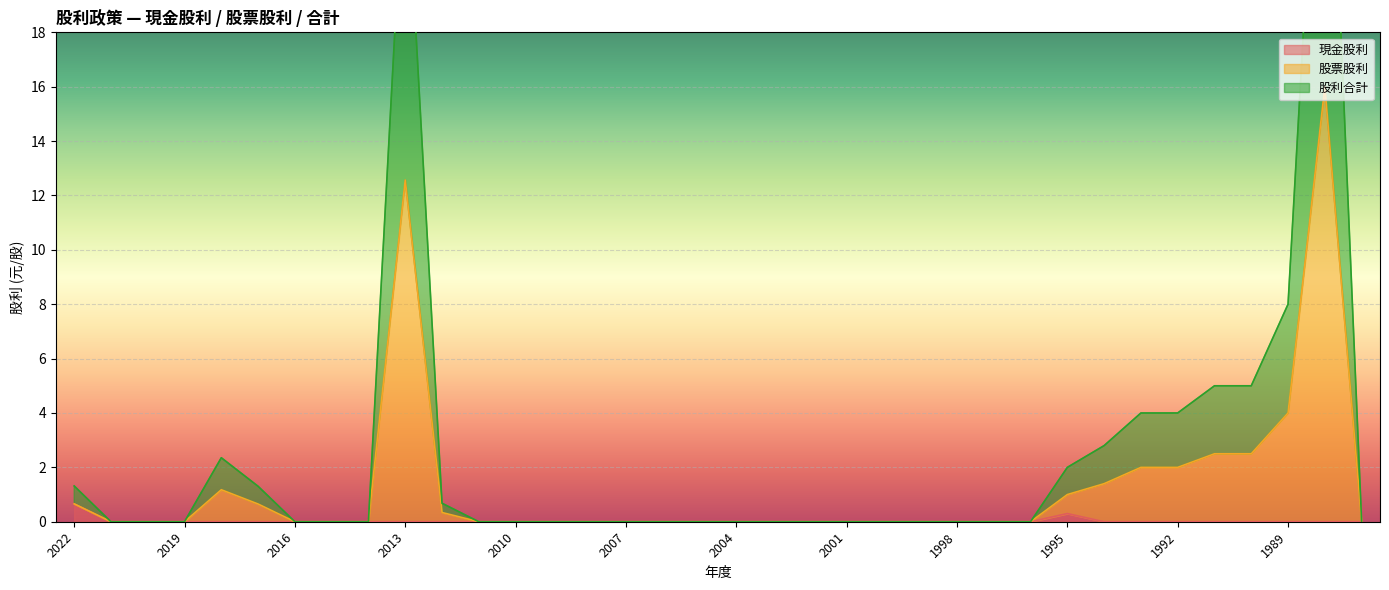

Which series has the largest range (max minus min)?

股利合計